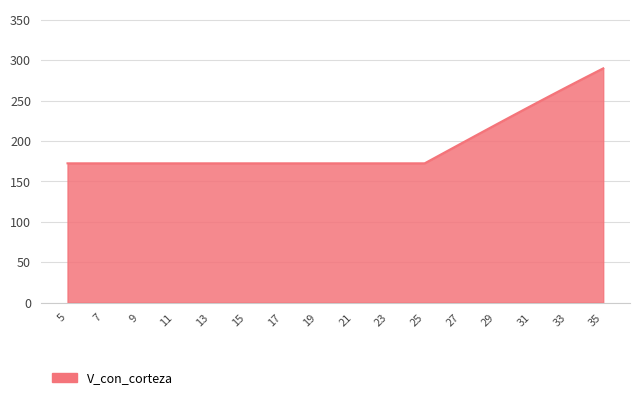

What is the maximum value shown in the chart?

289.9